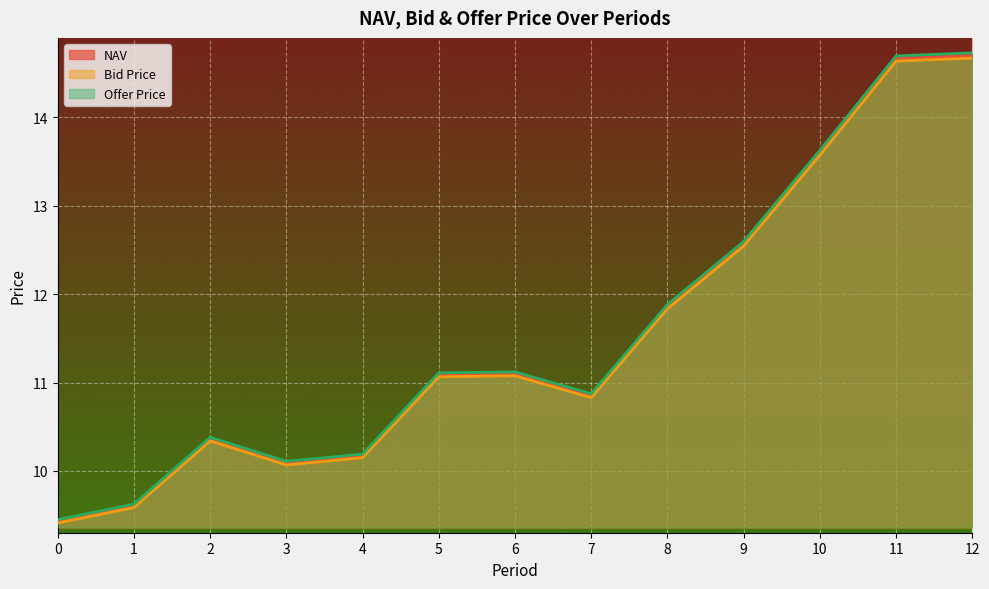

Does the chart display data point markers on the line(s)?

No